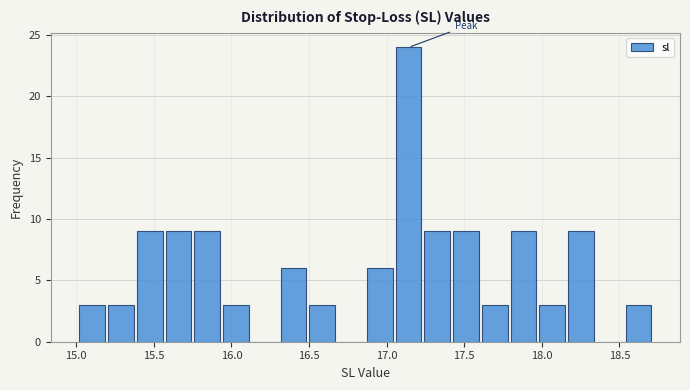

Around what value on the x-axis is the tallest bar? Give the approximate position of its centre, as read against the axis.

17.15